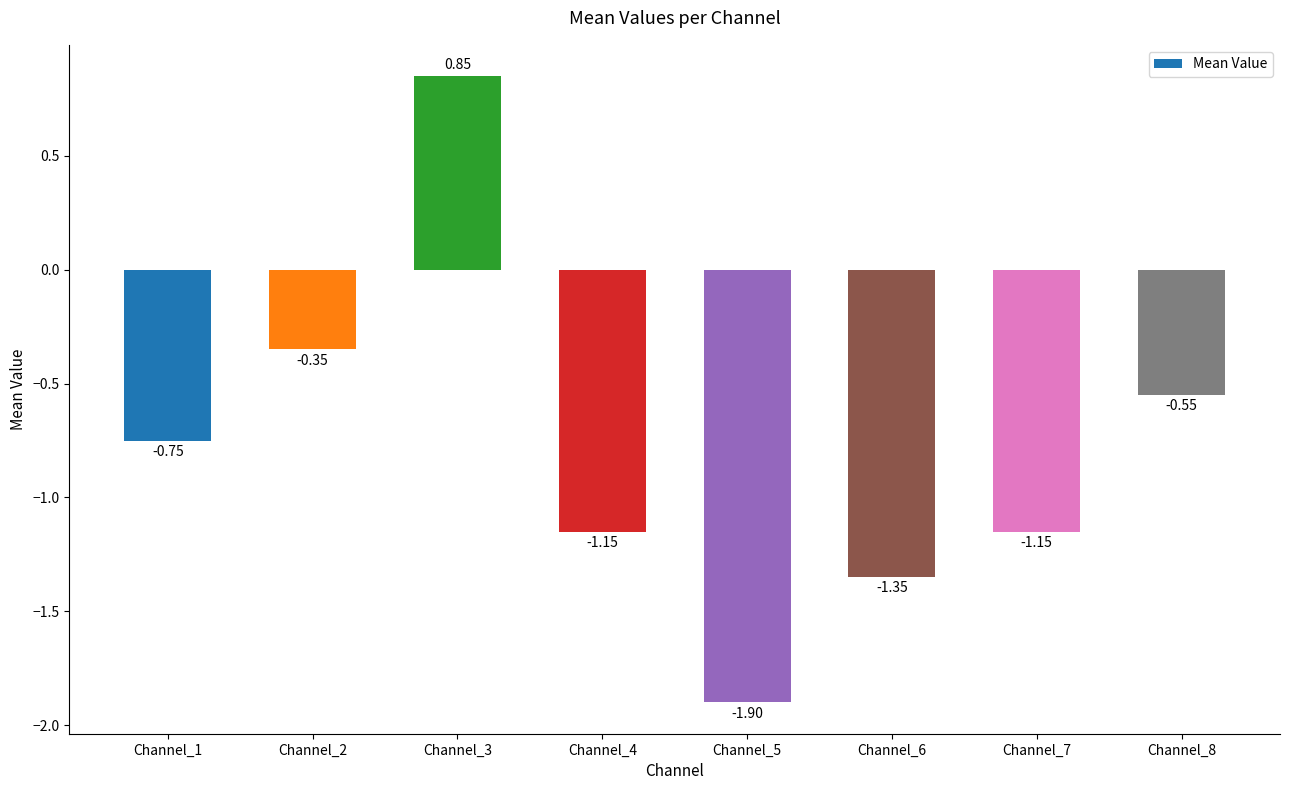

Between Channel_1 and Channel_6, which is larger?

Channel_1